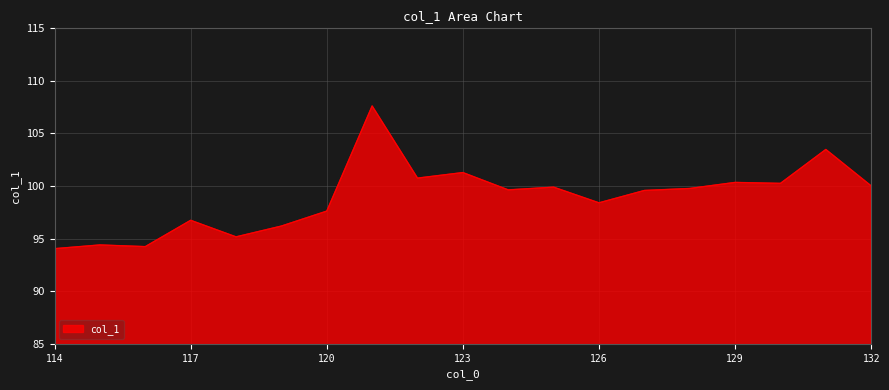

What is the smallest value displayed?

94.0